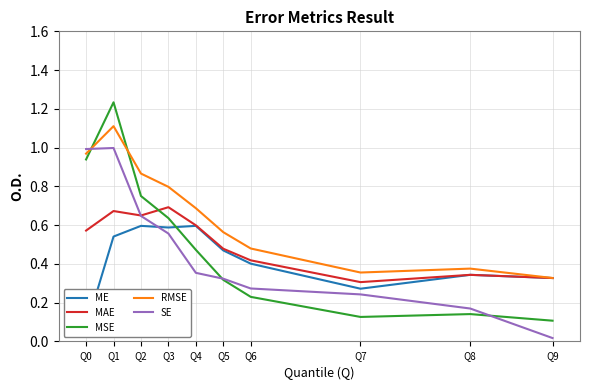

Which series changed the most between Q1 and Q4?

MSE